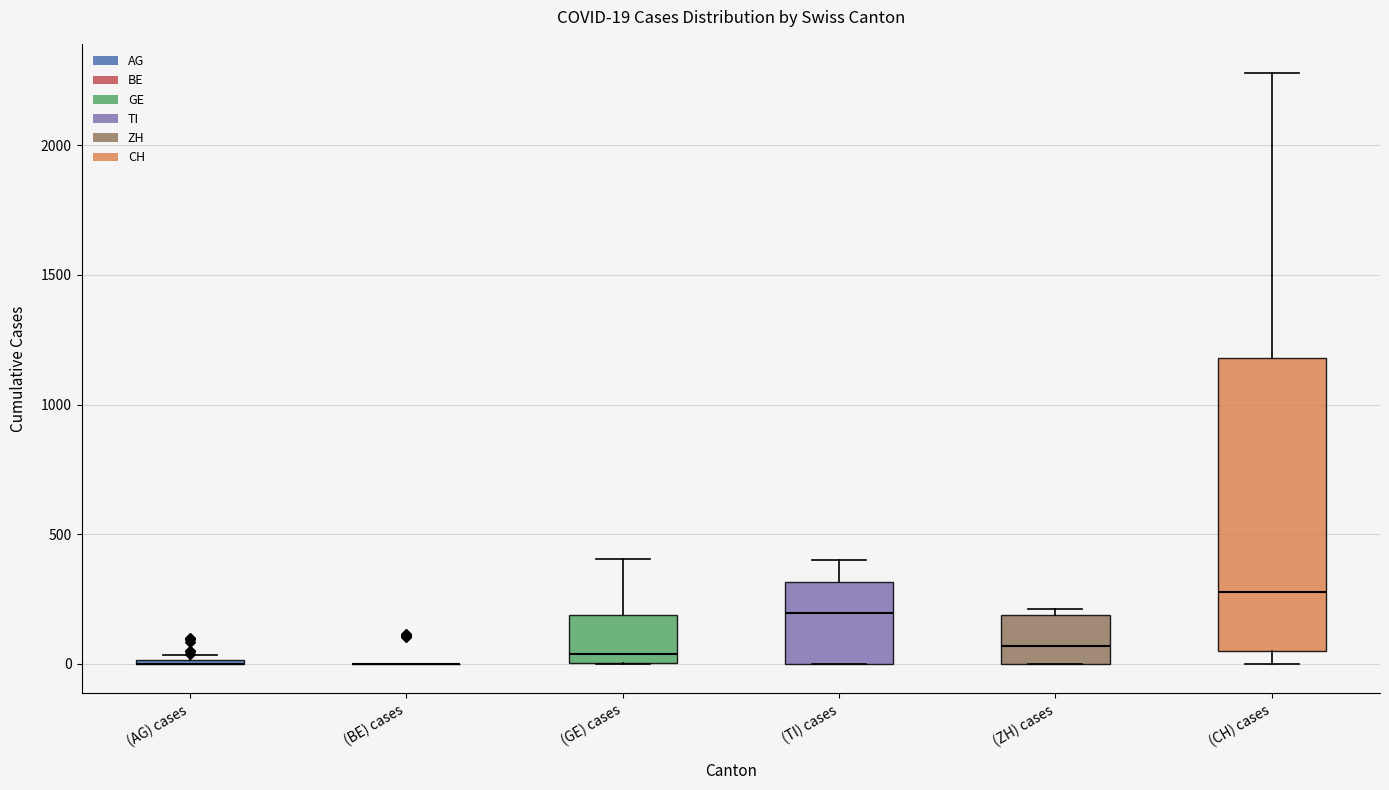

Which box is the tallest, from its lower edge to its upper edge?

(CH) cases